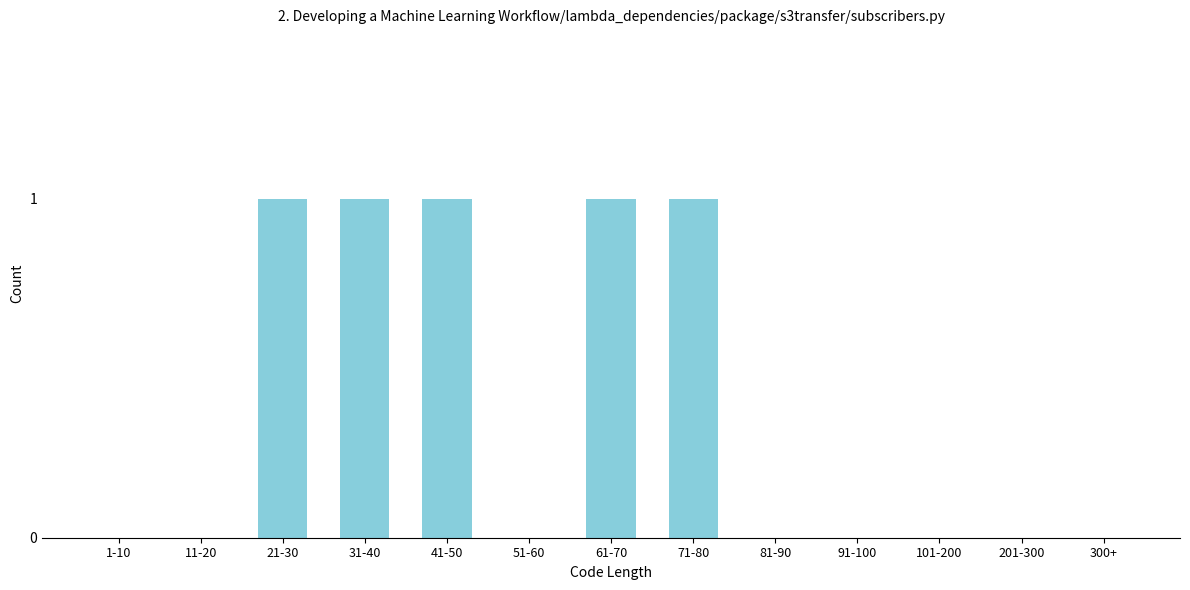

Reading right to left, what are all the values shown in this chart?

300+=0	201-300=0	101-200=0	91-100=0	81-90=0	71-80=1	61-70=1	51-60=0	41-50=1	31-40=1	21-30=1	11-20=0	1-10=0